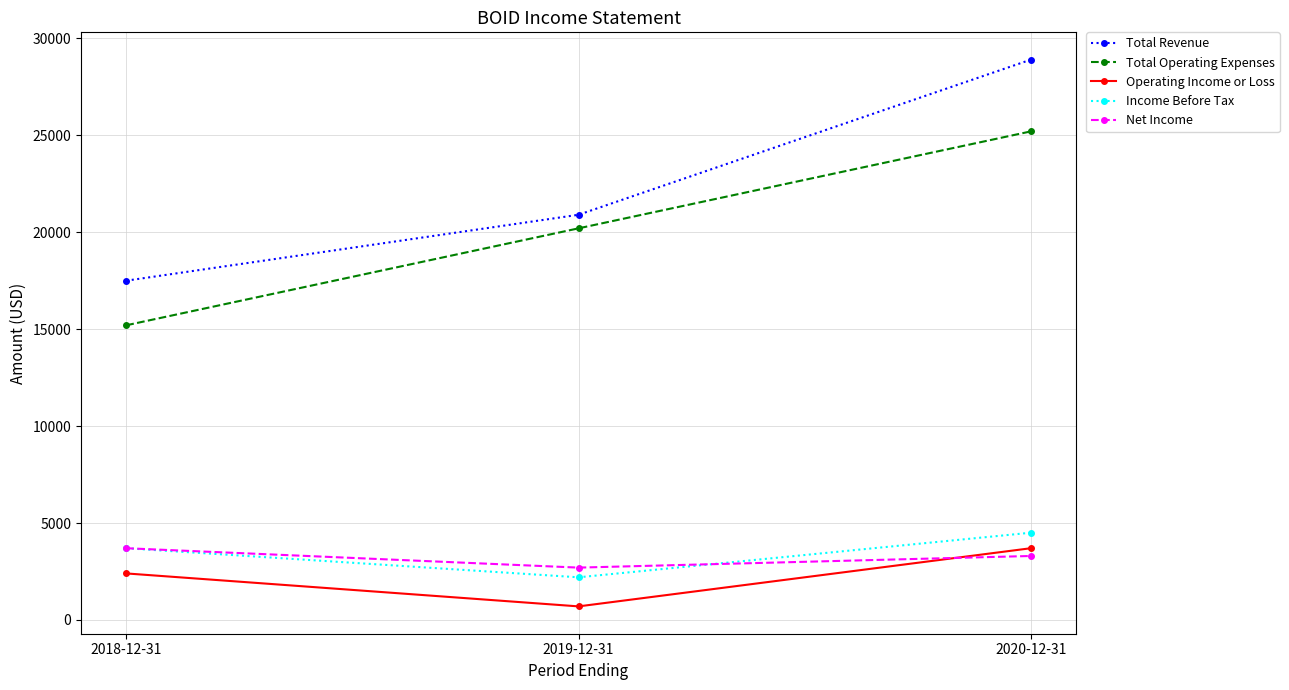

What is the maximum value shown in the chart?

28900